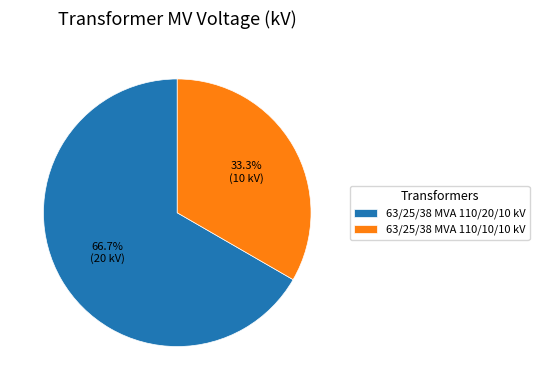

To the nearest percent, what portion does 63/25/38 MVA 110/10/10 kV represent?

33%